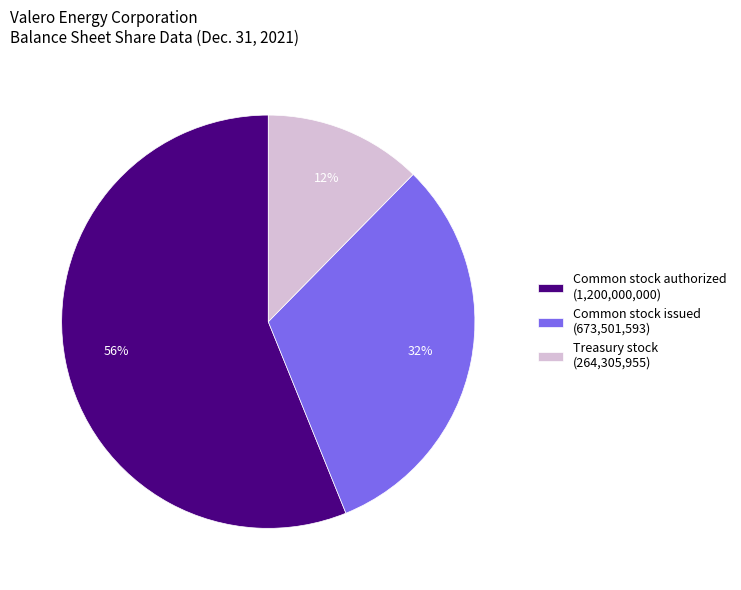

Combined, do Common stock authorized (1,200,000,000) and Treasury stock (264,305,955) account for over 50%?

Yes